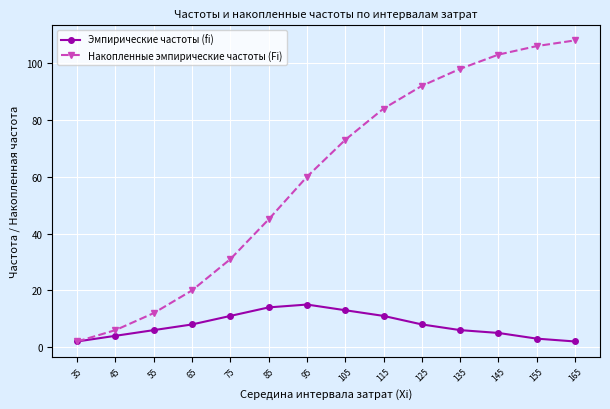

How many lines are shown in the chart?

2